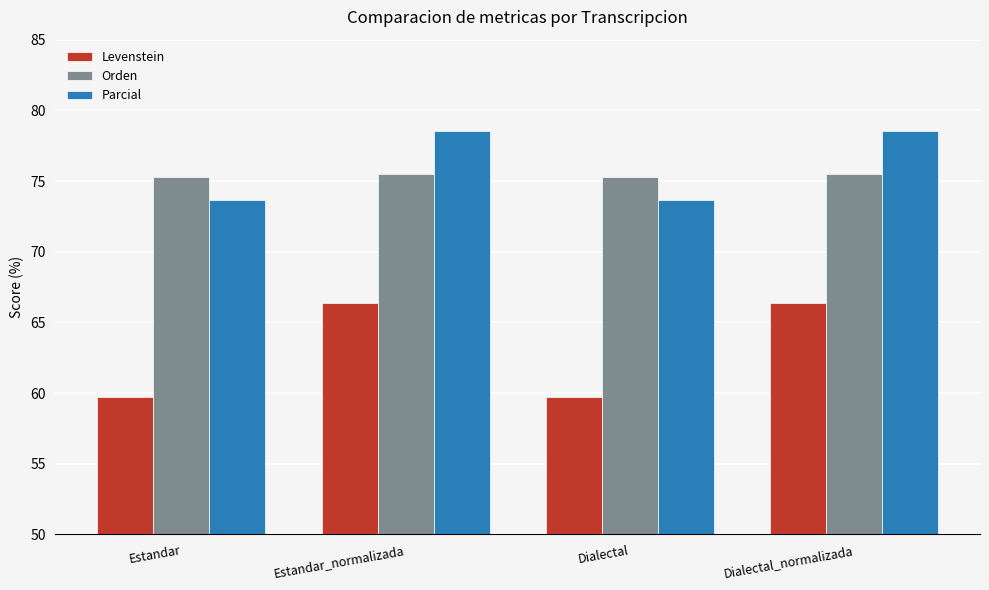

How many categories are shown in the chart?

4